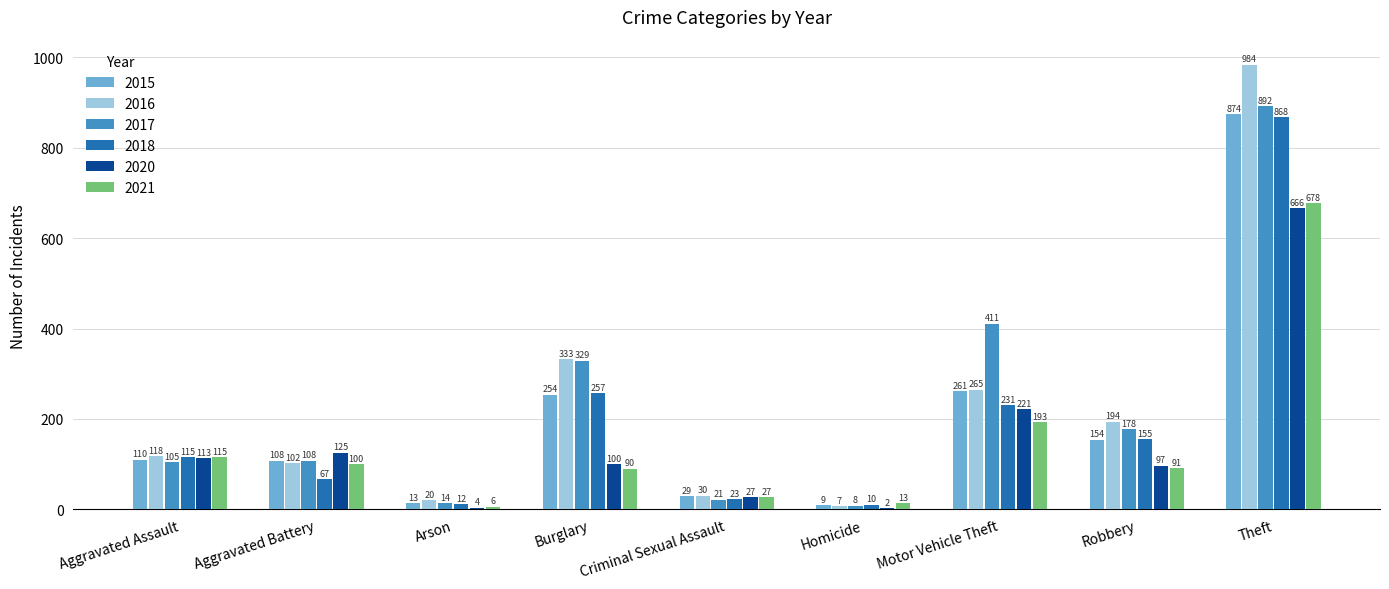

At which category does the chart reach its peak across all series?

Theft